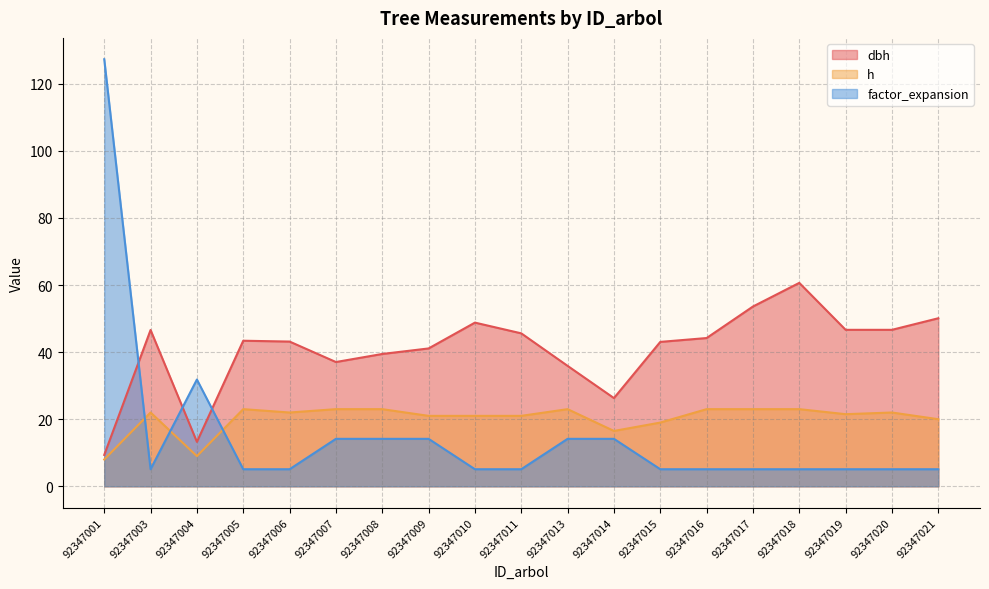

Which category has the highest value in the dbh series?

92347018